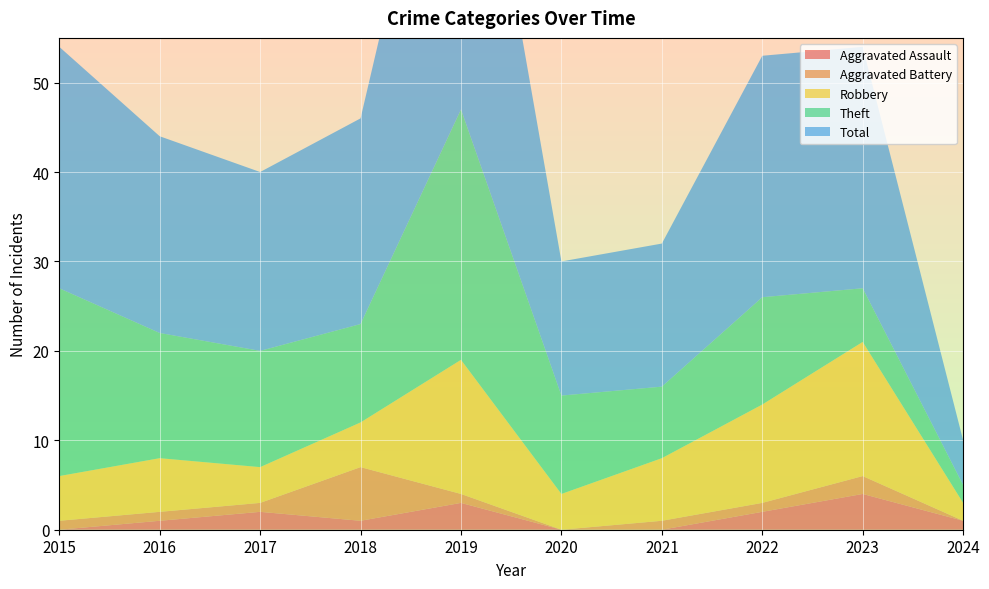

Reading left to right, transcribe all the data shown in this chart.

Aggravated Assault: 0	1	2	1	3	0	0	2	4	1
Aggravated Battery: 1	1	1	6	1	0	1	1	2	0
Robbery: 5	6	4	5	15	4	7	11	15	2
Theft: 21	14	13	11	28	11	8	12	6	2
Total: 27	22	20	23	47	15	16	27	27	5